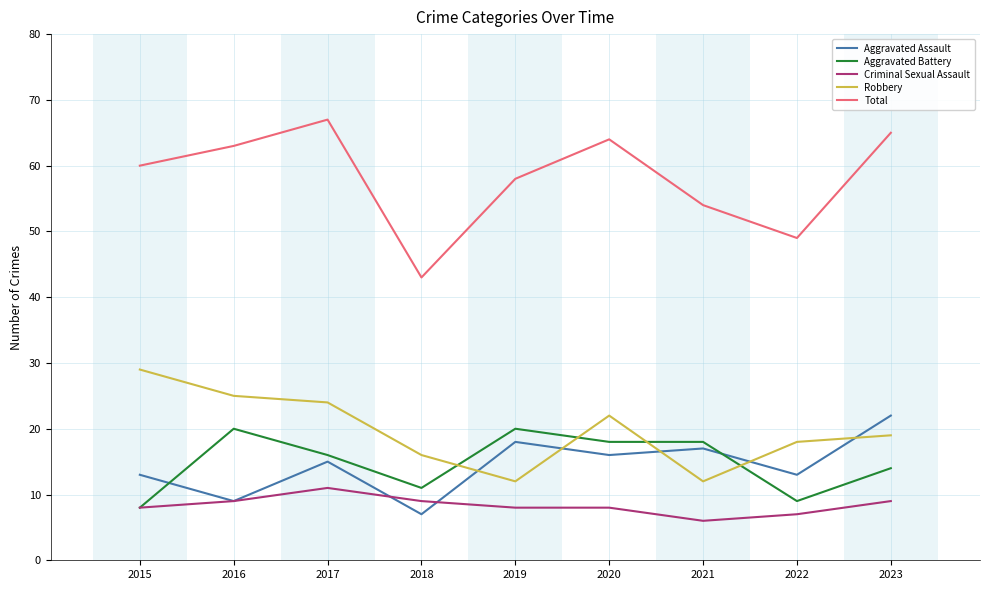

What is the lowest value of the Aggravated Assault series?

7